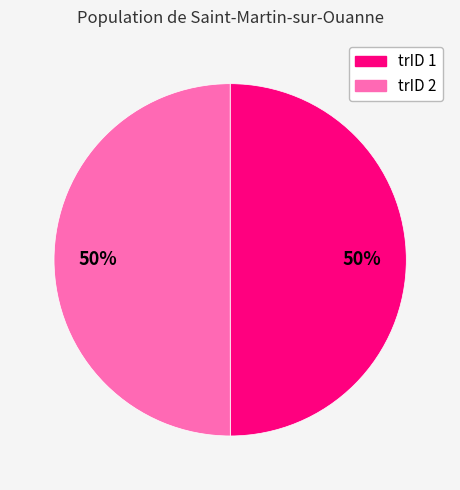

To the nearest percent, what is the average slice percentage?

50%